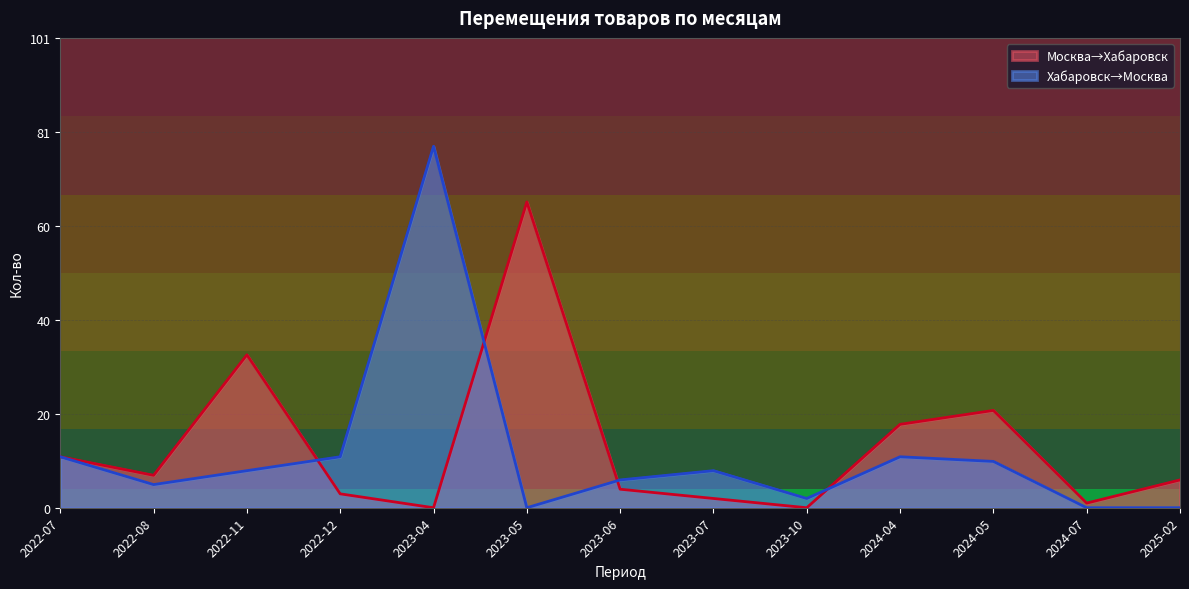

What is the value of the Хабаровск→Москва point at the 1st from the left?

11